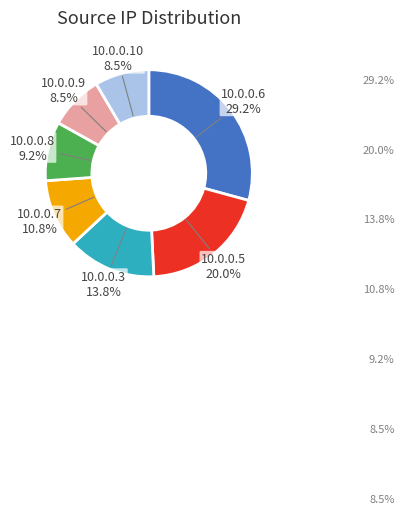

Is there a majority slice in this chart?

No